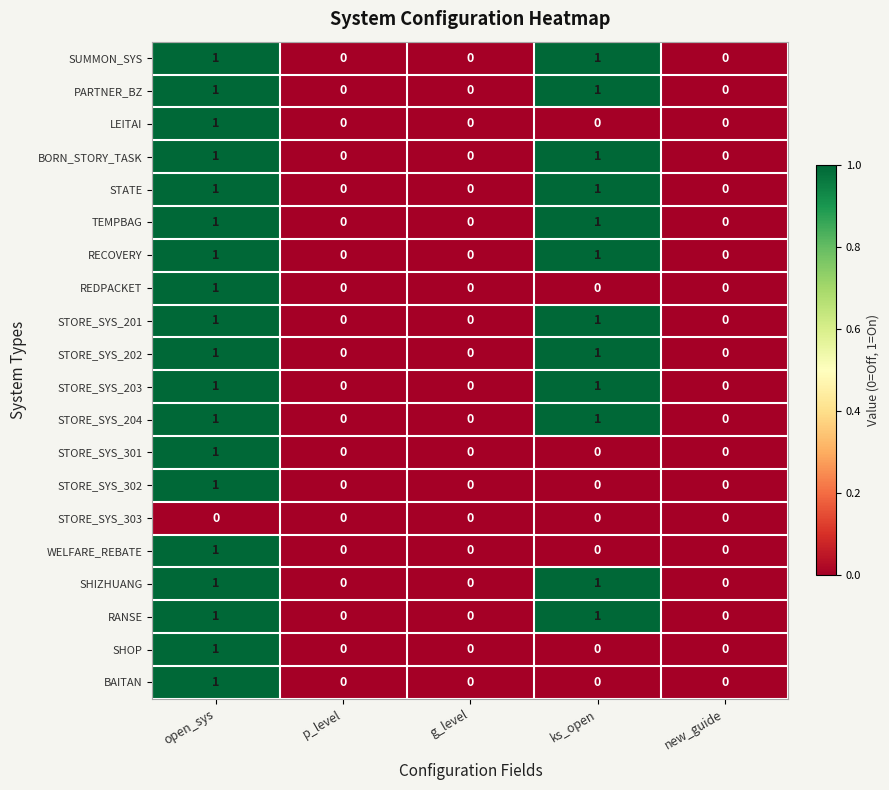

At which category is the sum across all series the highest?

open_sys